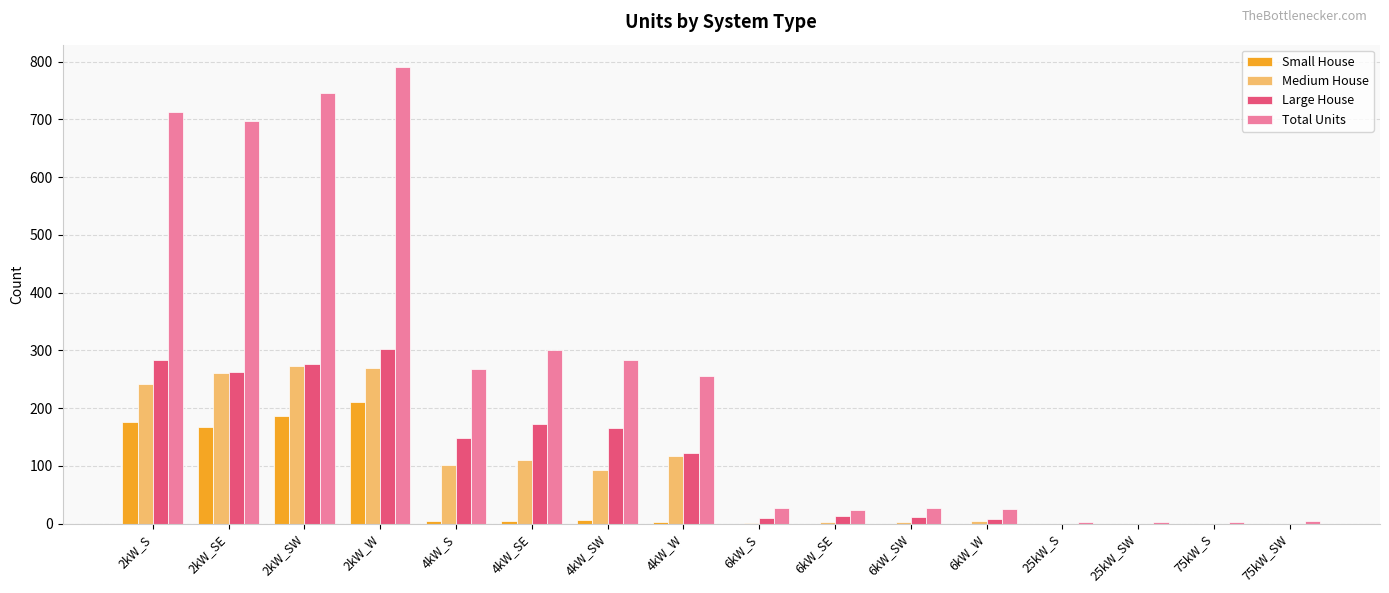

At which label does Total Units reach its peak?

2kW_W